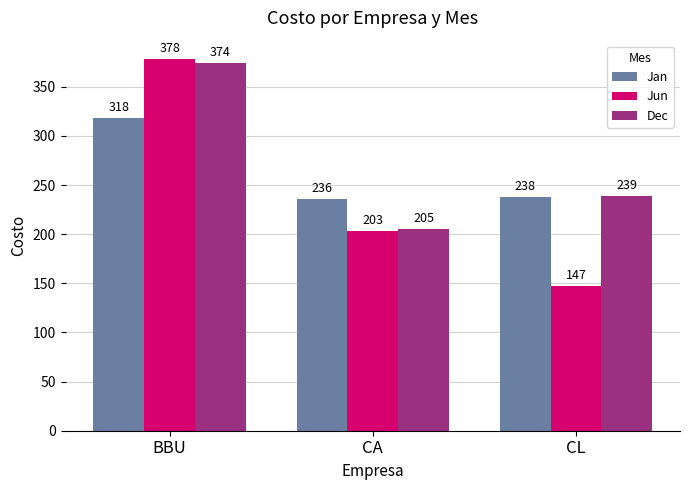

Reading left to right, transcribe all the data shown in this chart.

Jan: BBU=318	CA=236	CL=238
Jun: BBU=378	CA=203	CL=147
Dec: BBU=374	CA=205	CL=239